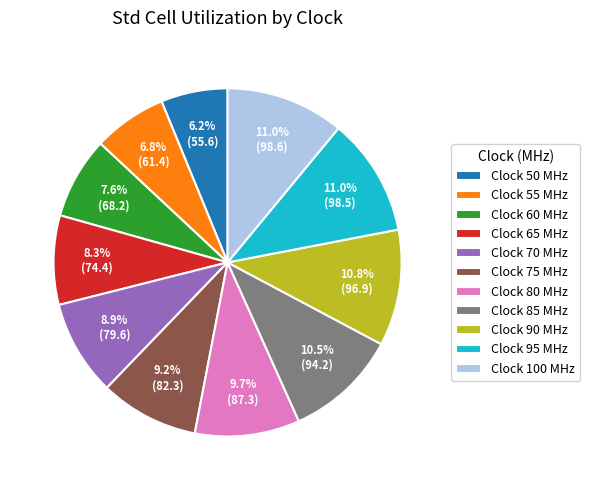

What is the smallest slice in the pie chart?

Clock 50 MHz